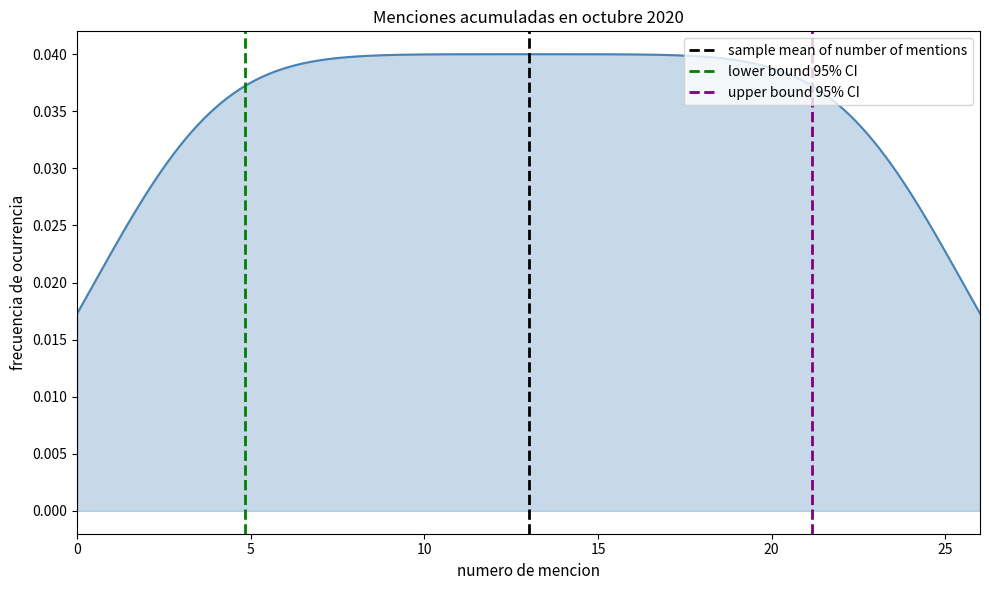

What is the sum of all lower bound 95% CI values?

1